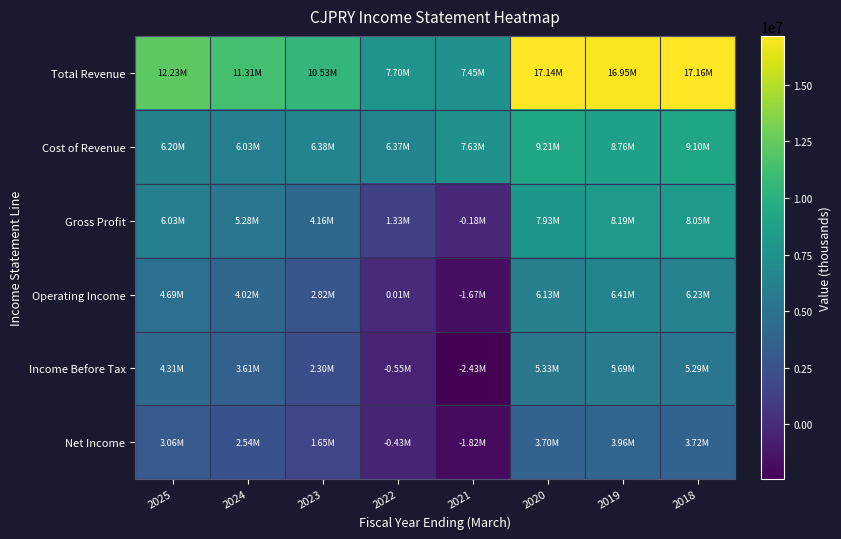

What is the greatest value displayed?

17155900